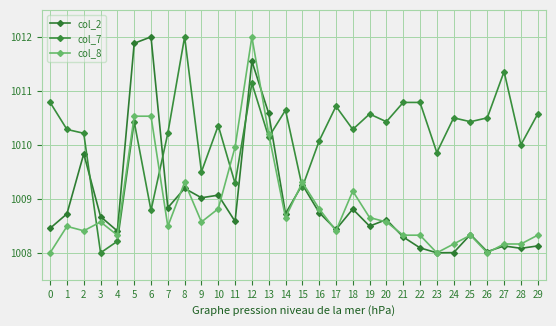

What is the average value of the col_8 series?

1008.9